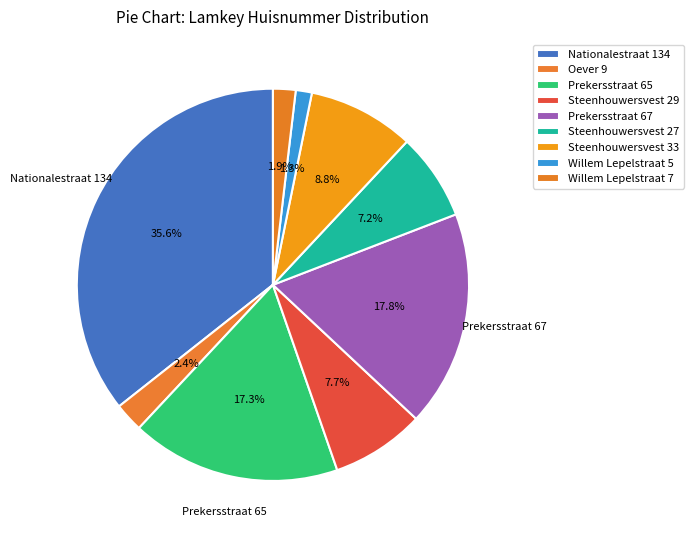

What is the smallest slice in the pie chart?

Willem Lepelstraat 5